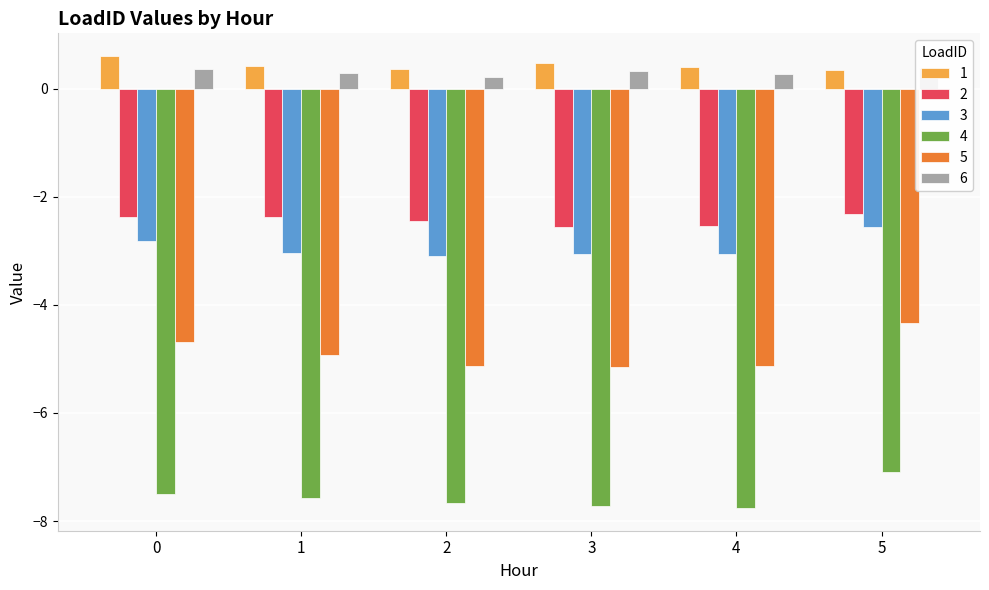

Rank the series by their maximum value, from lowest to highest.

4, 5, 3, 2, 6, 1